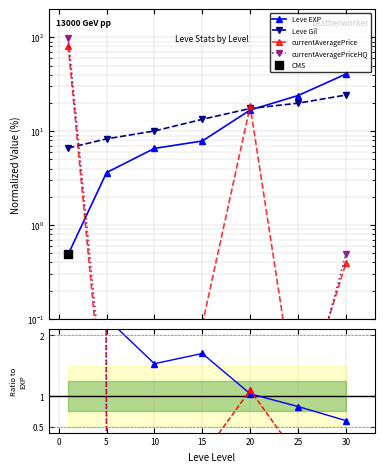

Which series reaches the maximum Y coordinate?

currentAveragePriceHQ